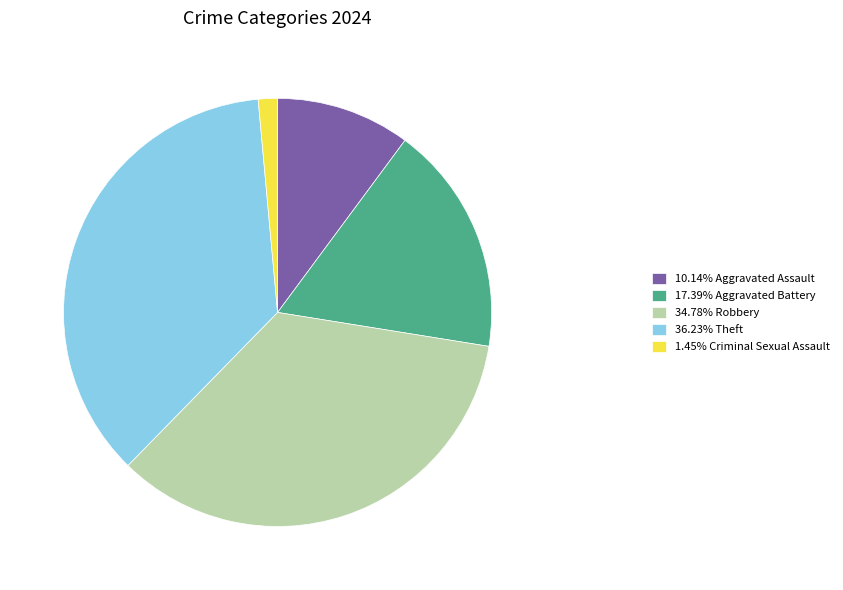

Does any single category account for the majority?

No